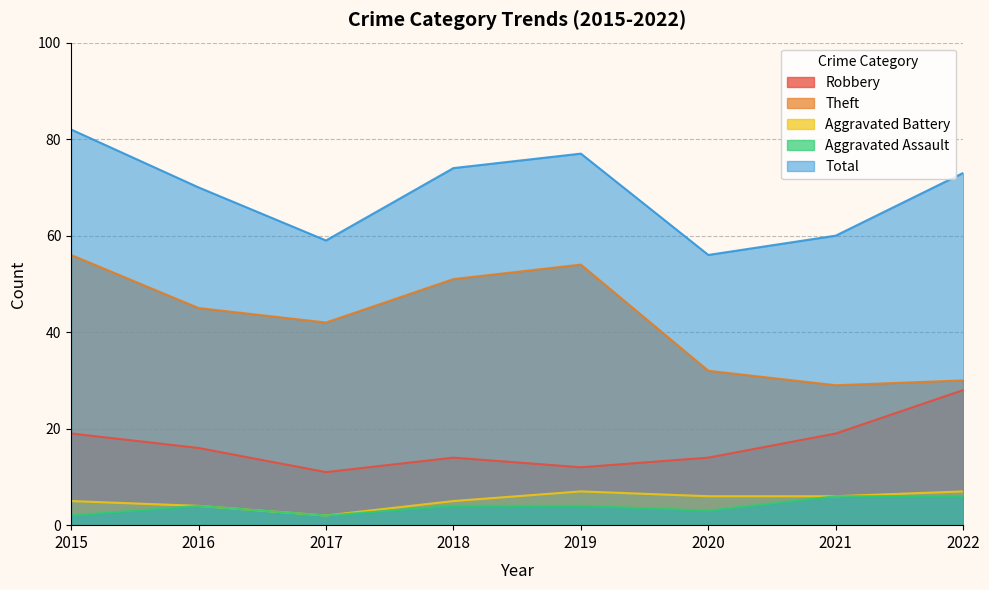

Rank the series by their maximum value, from lowest to highest.

Aggravated Assault, Aggravated Battery, Robbery, Theft, Total